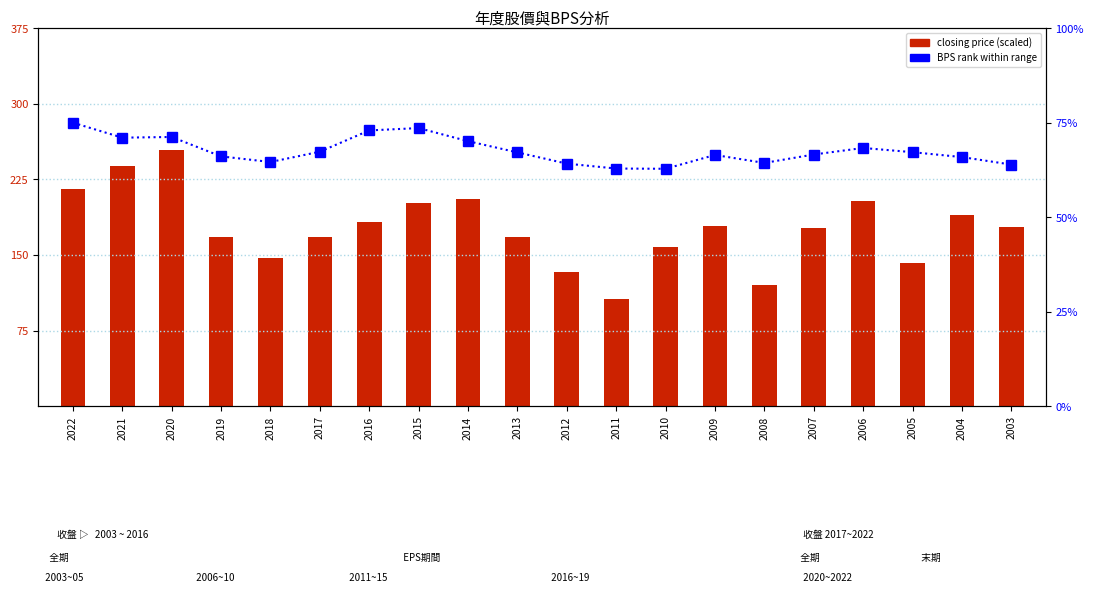

At which category does the chart reach its peak across all series?

2020